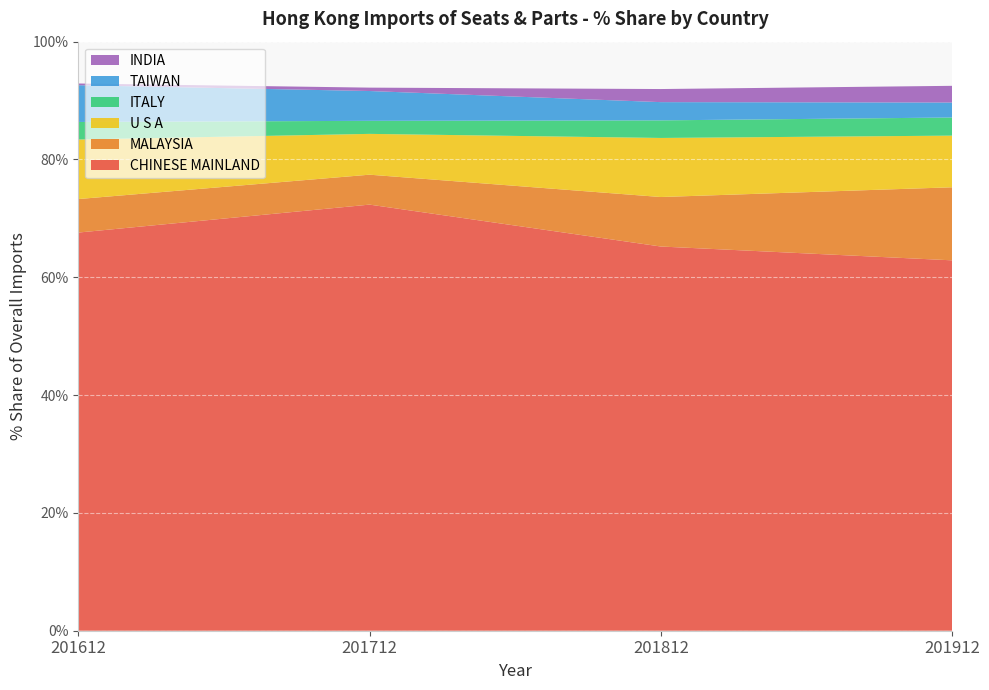

Reading left to right, transcribe all the data shown in this chart.

CHINESE MAINLAND: 67.6	72.3	65.2	62.9
MALAYSIA: 5.7	5.1	8.4	12.4
U S A: 10.1	6.9	10.0	8.8
ITALY: 3.0	2.2	3.0	3.1
TAIWAN: 6.2	5.1	3.1	2.5
INDIA: 0.3	0.6	2.2	2.8